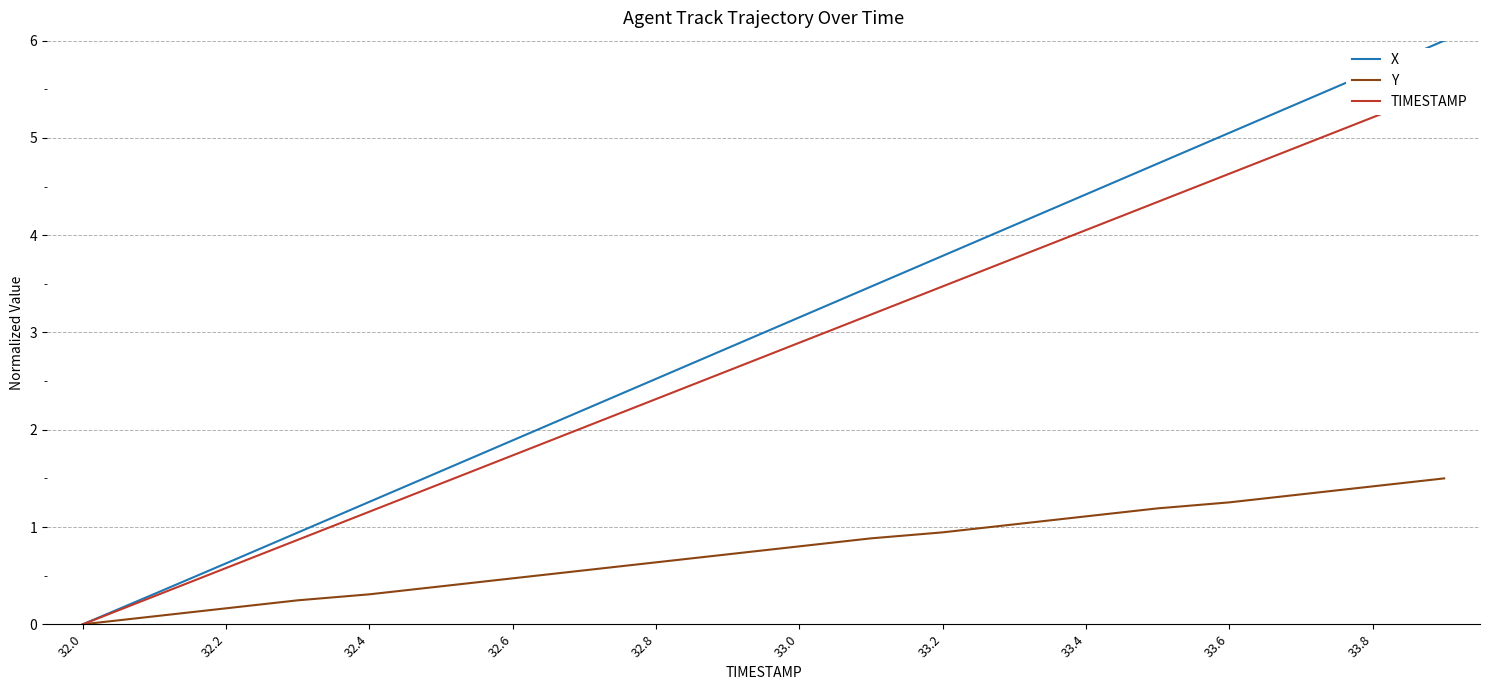

Reading right to left, what are all the values shown in this chart?

X: 6.0	5.7	5.4	5.1	4.7	4.4	4.1	3.8	3.5	3.2	2.8	2.5	2.2	1.9	1.6	1.3	0.9	0.6	0.3	0.0
Y: 1.5	1.4	1.3	1.3	1.2	1.1	1.0	0.9	0.9	0.8	0.7	0.6	0.6	0.5	0.4	0.3	0.2	0.2	0.1	0.0
TIMESTAMP: 5.5	5.2	4.9	4.6	4.3	4.1	3.8	3.5	3.2	2.9	2.6	2.3	2.0	1.7	1.4	1.2	0.9	0.6	0.3	0.0